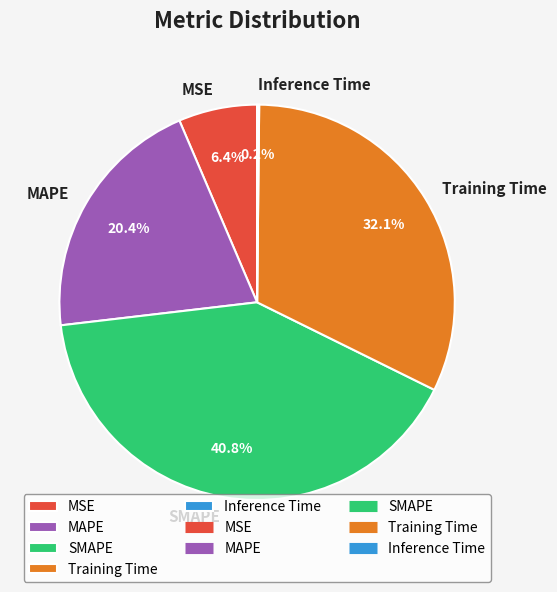

To the nearest percent, what portion does MSE represent?

6%